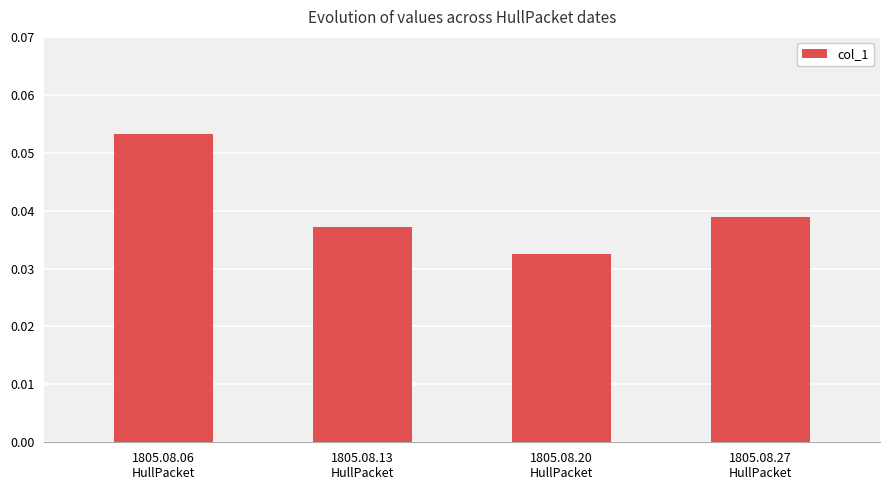

Which has a higher value, 1805.08.13
HullPacket or 1805.08.20
HullPacket?

1805.08.13
HullPacket